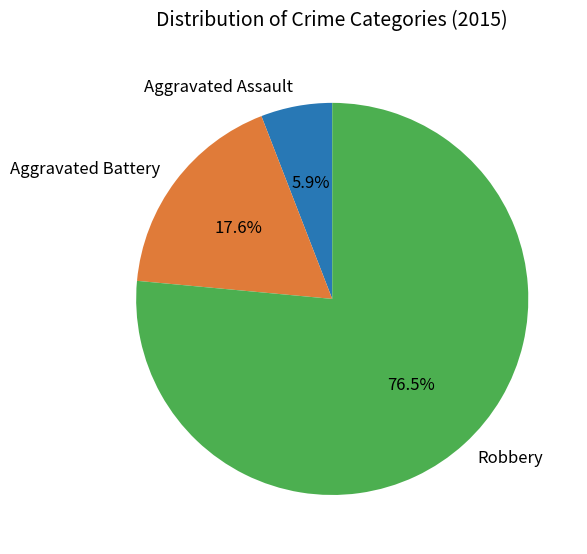

Which has a higher value, Aggravated Battery or Aggravated Assault?

Aggravated Battery